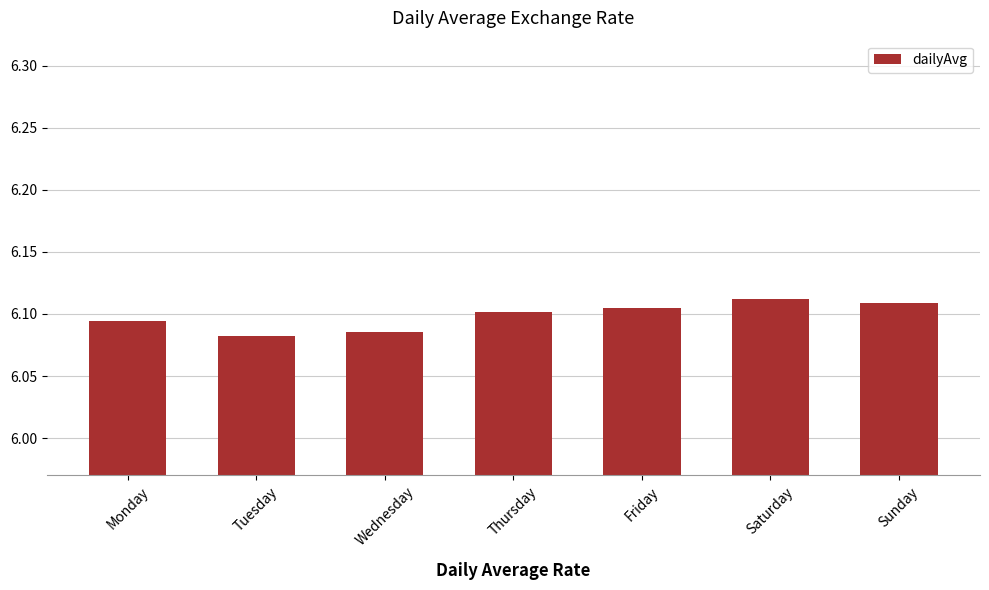

What is the sum of the values at Wednesday and Thursday?

12.2